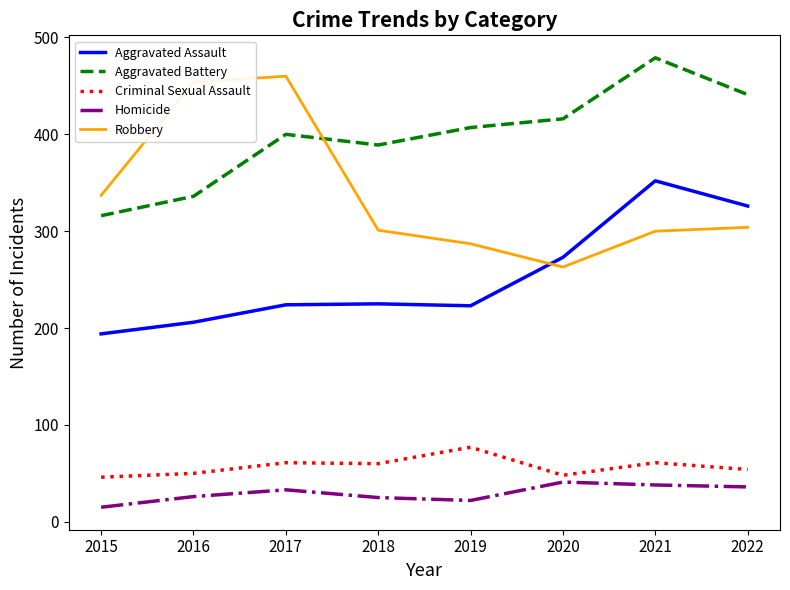

Which series has the largest total across all categories?

Aggravated Battery